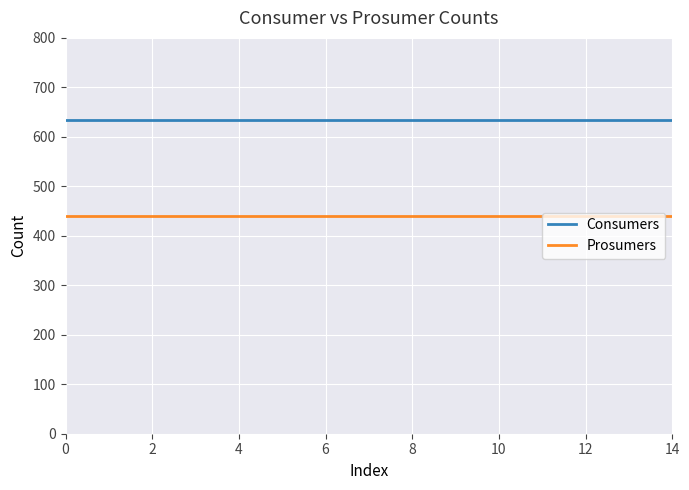

What are all the series names shown in the legend?

Consumers, Prosumers